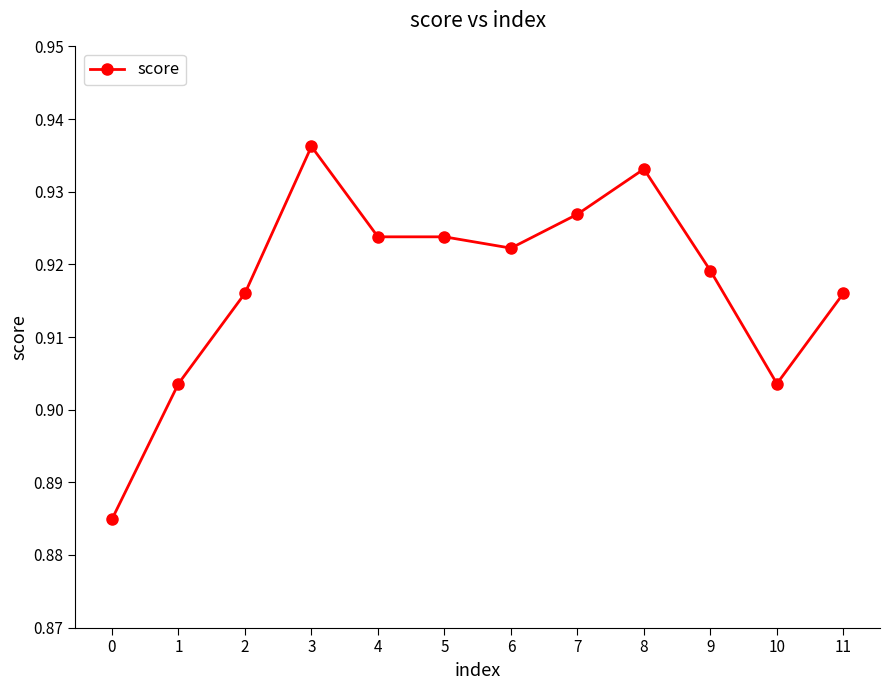

Is it true that the value at 5 is 0.4?

False